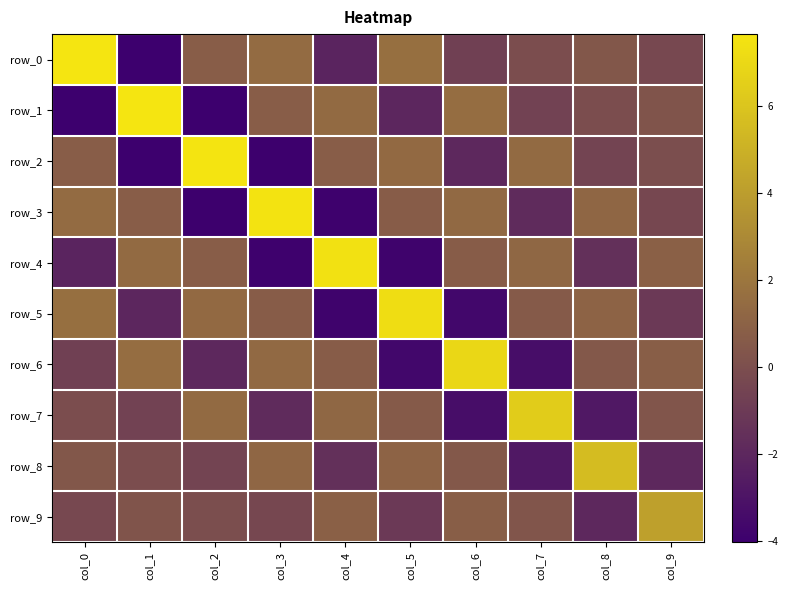

What is the difference between the maximum and minimum values in the row_2 series?

11.6